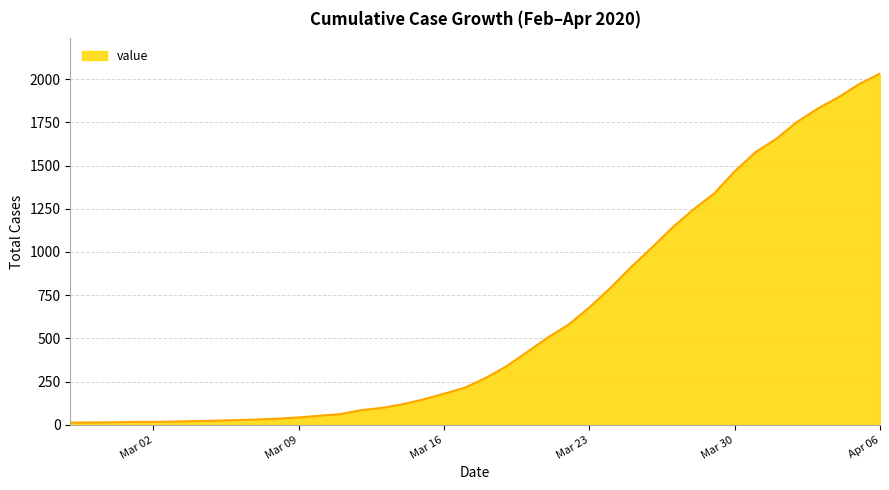

At which category does the chart reach its peak across all series?

Apr 06